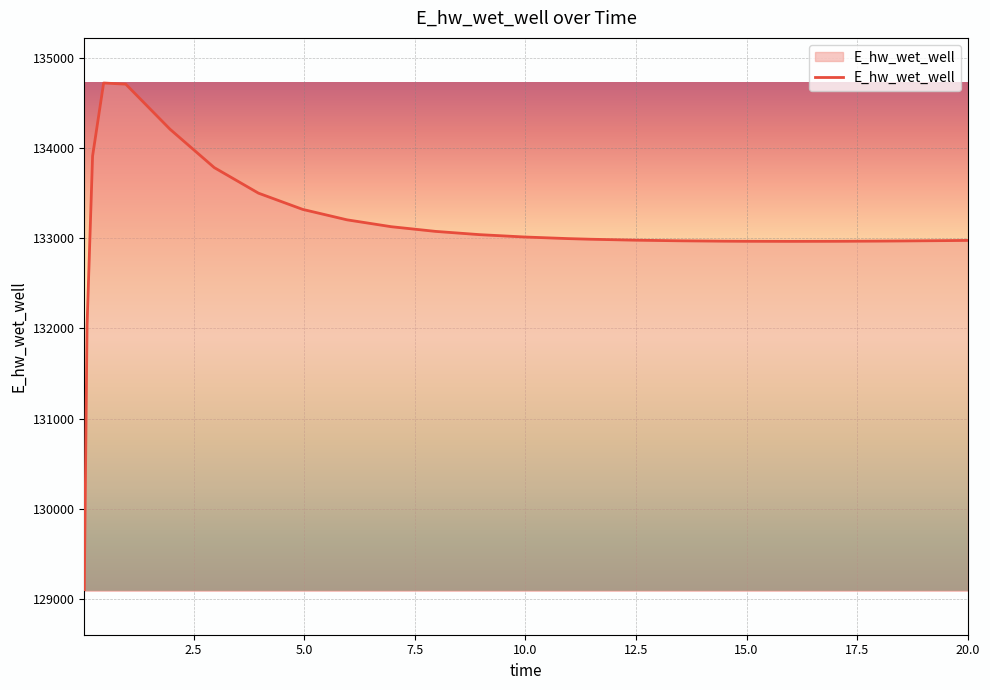

What is the maximum value shown in the chart?

134718.1